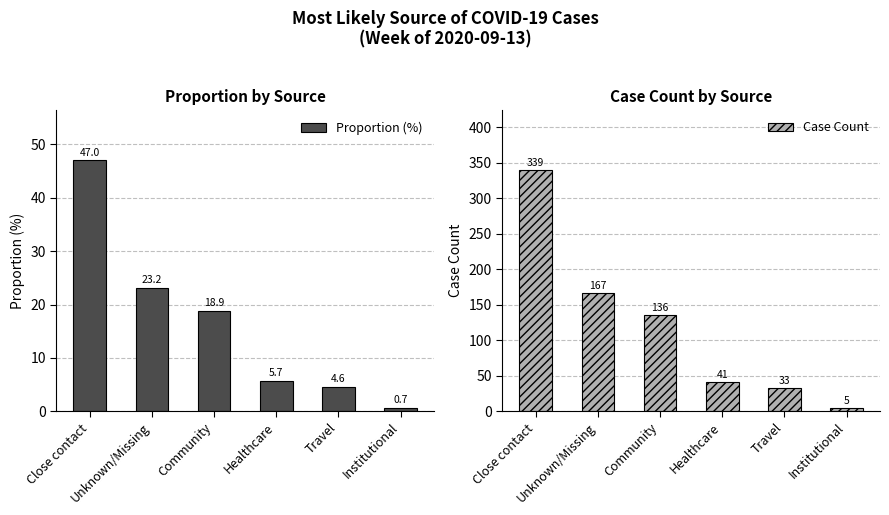

What is the value of the Case Count bar at the 4th from the left?

41